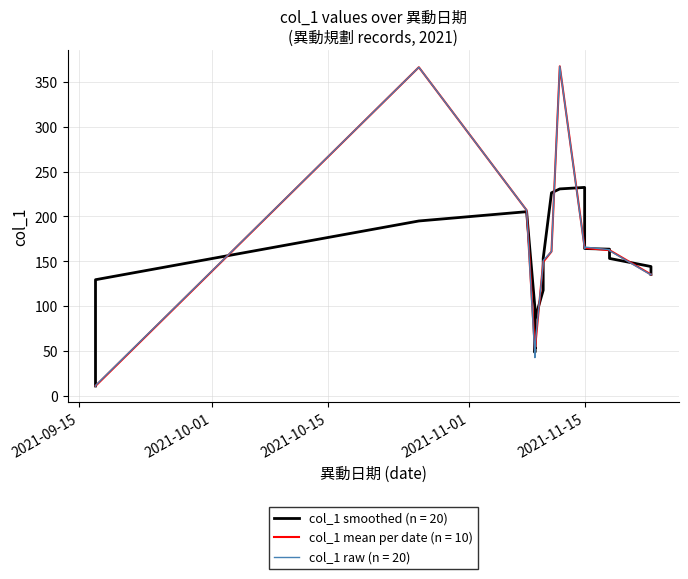

What is the maximum value for col_1 mean per date (n = 10)?

367.0